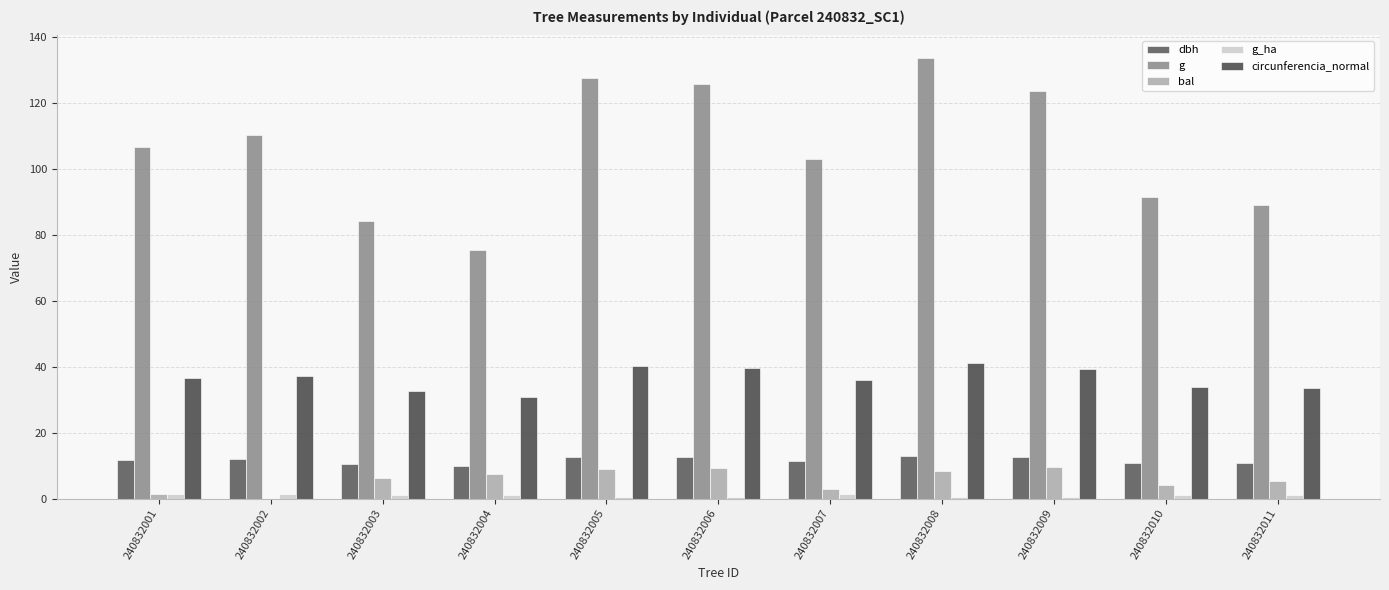

Are the bars grouped side by side (vs. stacked)?

Yes